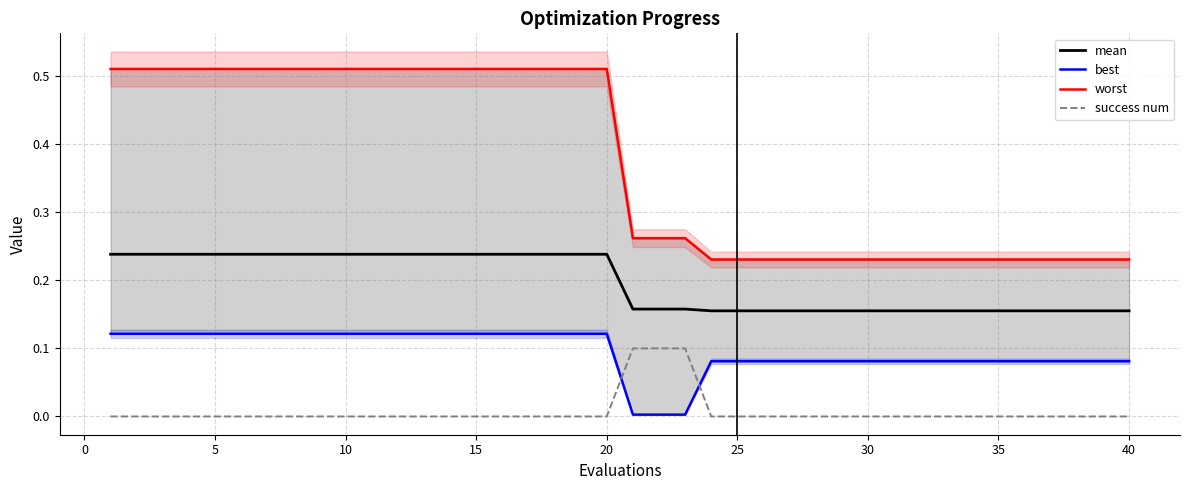

True or false: success num and mean cross at least once.

False